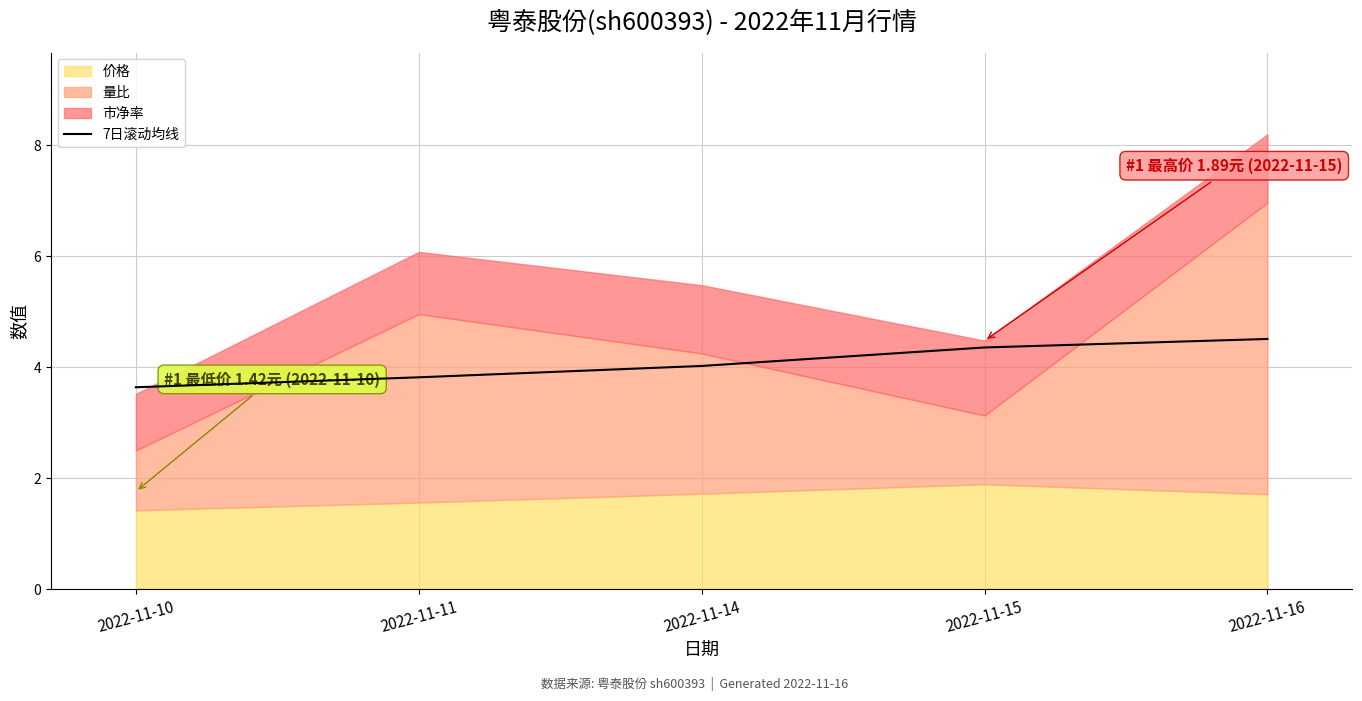

True or false: the data has more than 2 interior local peaks.

False